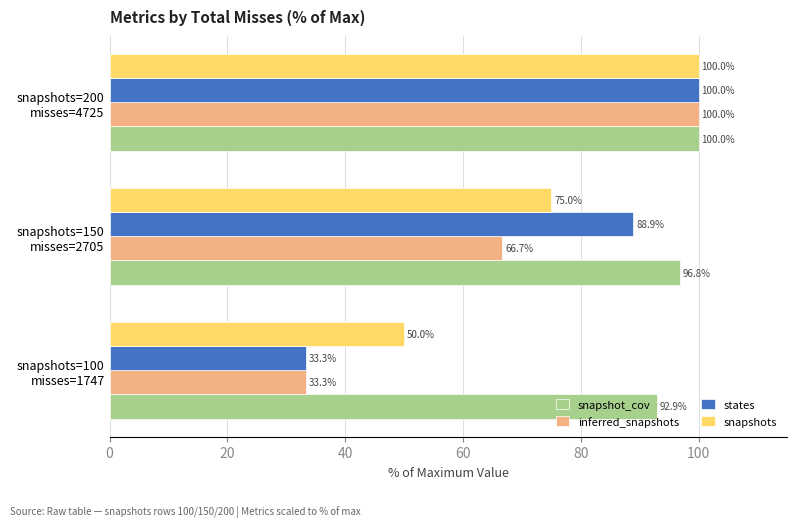

What is the sum of all snapshots values?

225.0